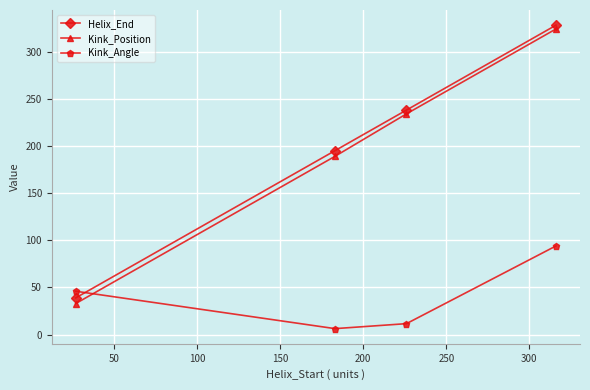

What is the difference between the second highest and minimum values in the Kink_Position series?

201.0